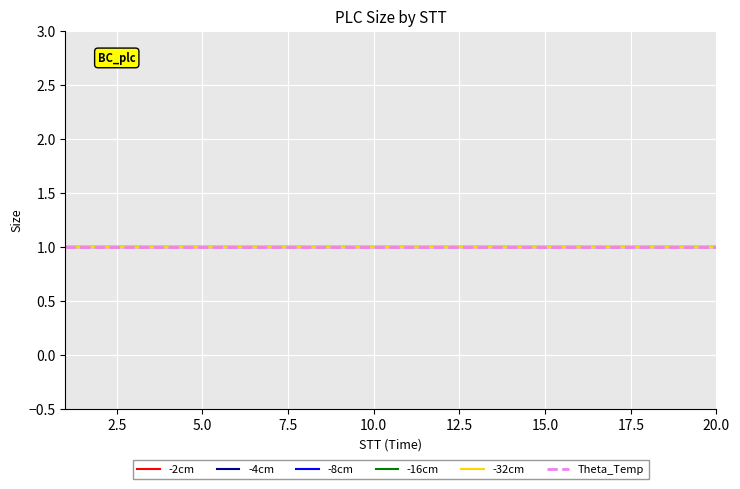

True or false: -8cm and Theta_Temp intersect in this chart.

False